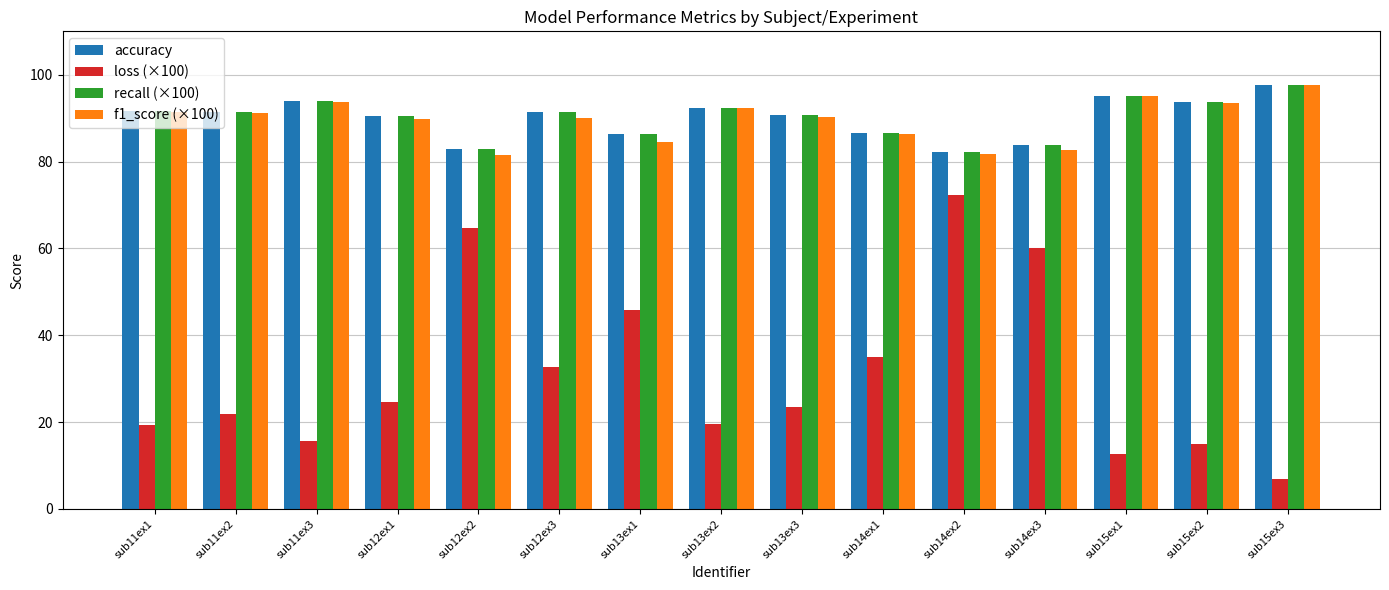

What is the difference between the maximum and minimum values in the f1_score (×100) series?

16.1